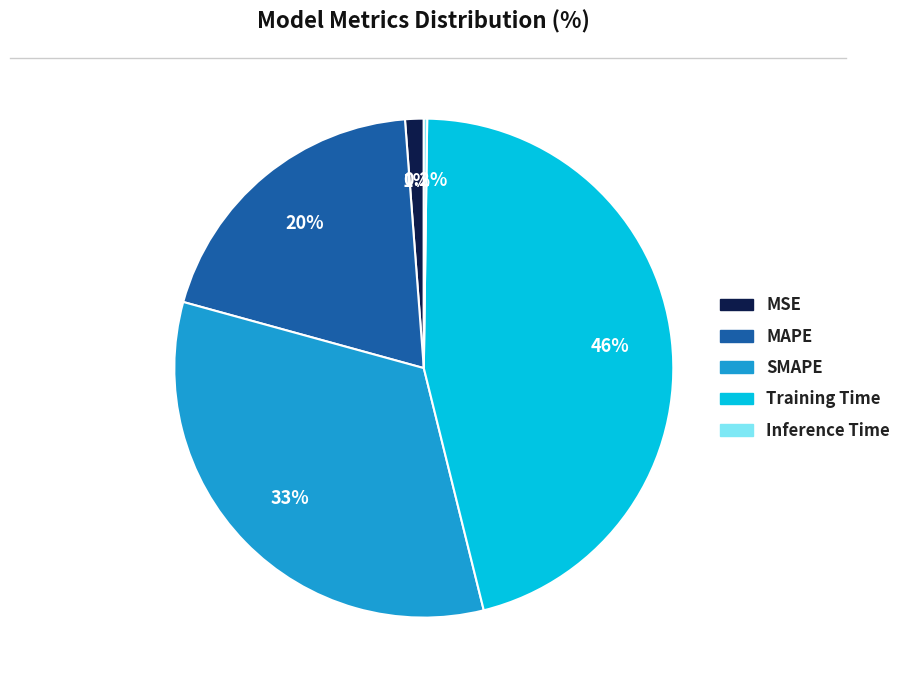

What is the largest slice in the pie chart?

Training Time